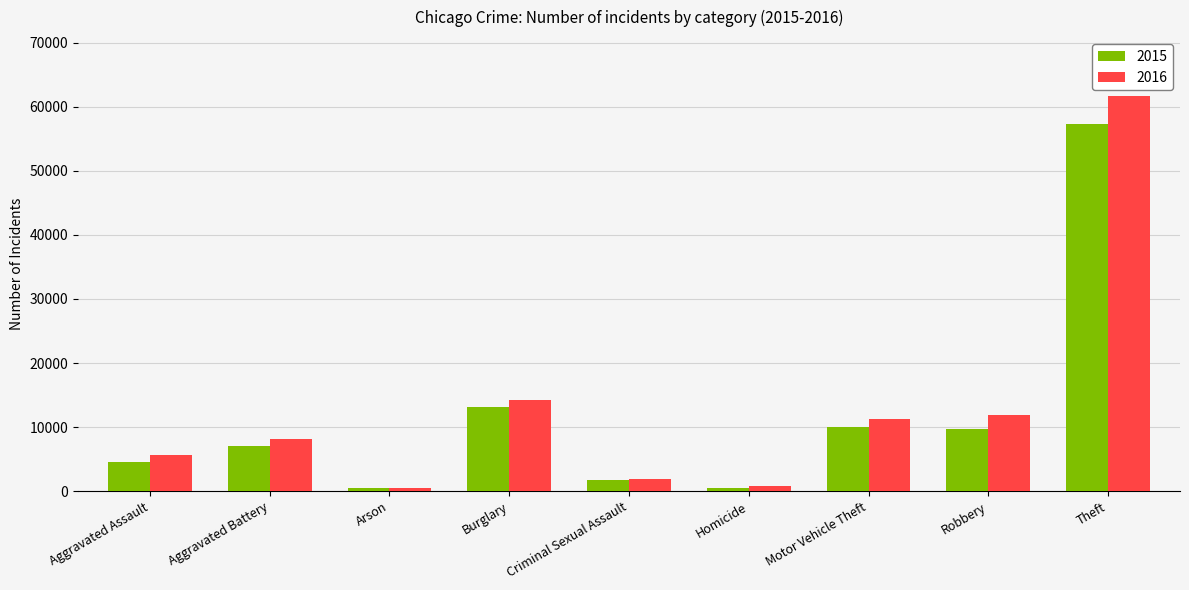

What position from the right is Aggravated Assault?

9